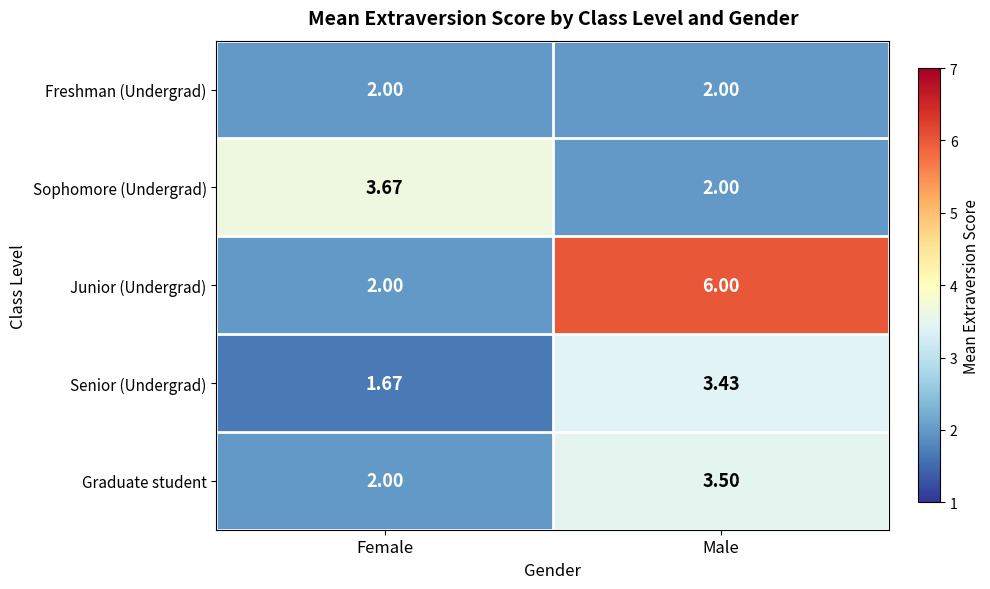

At which label does Graduate student first exceed 3?

Male